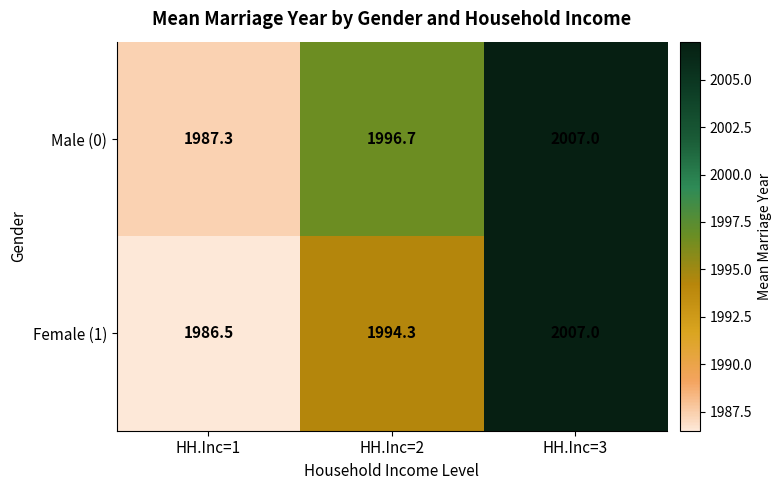

Which series has the widest spread of values?

Female (1)